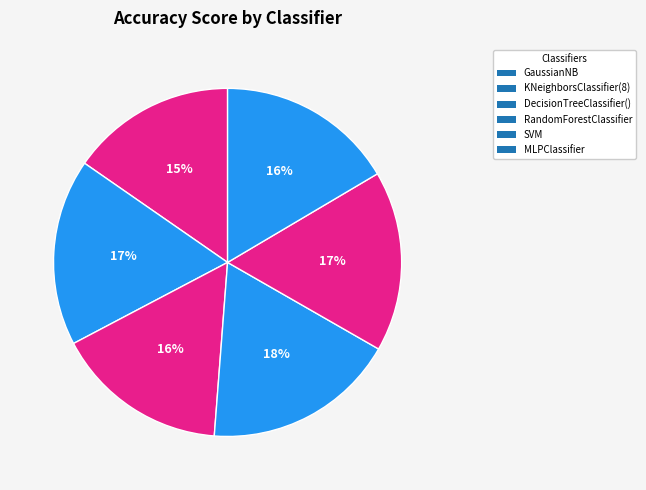

To the nearest percent, what is the difference between the largest and smallest slice percentages?

3%